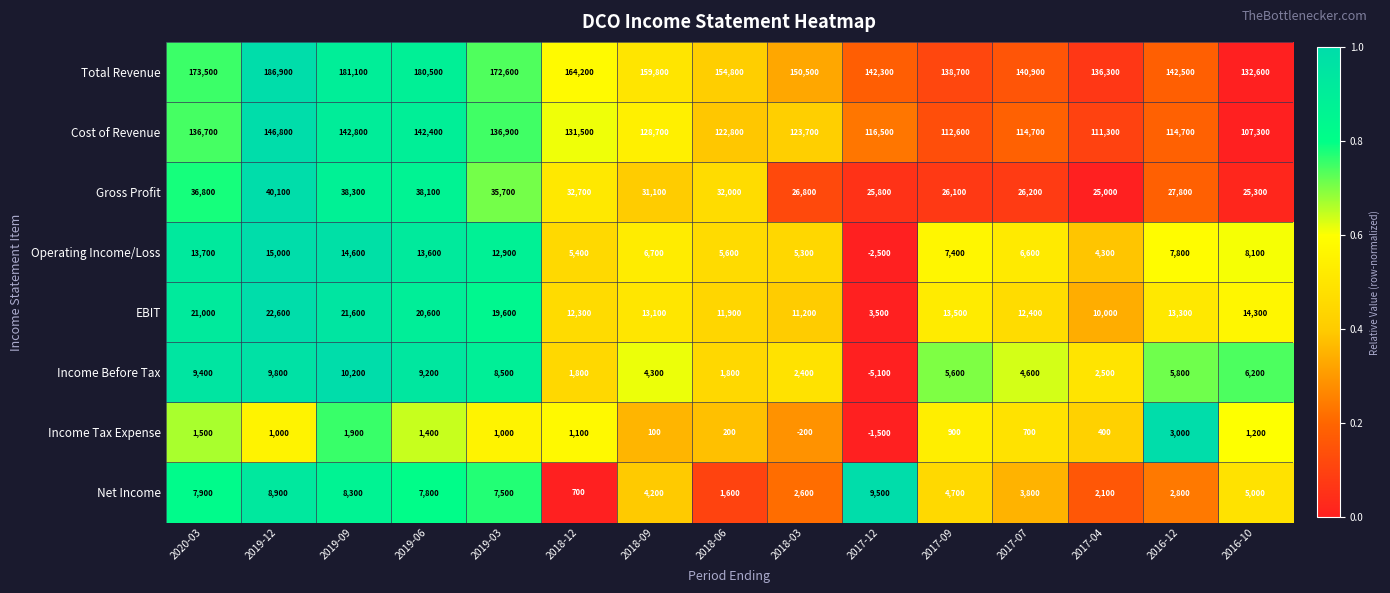

At which category is the sum across all series the highest?

2019-12